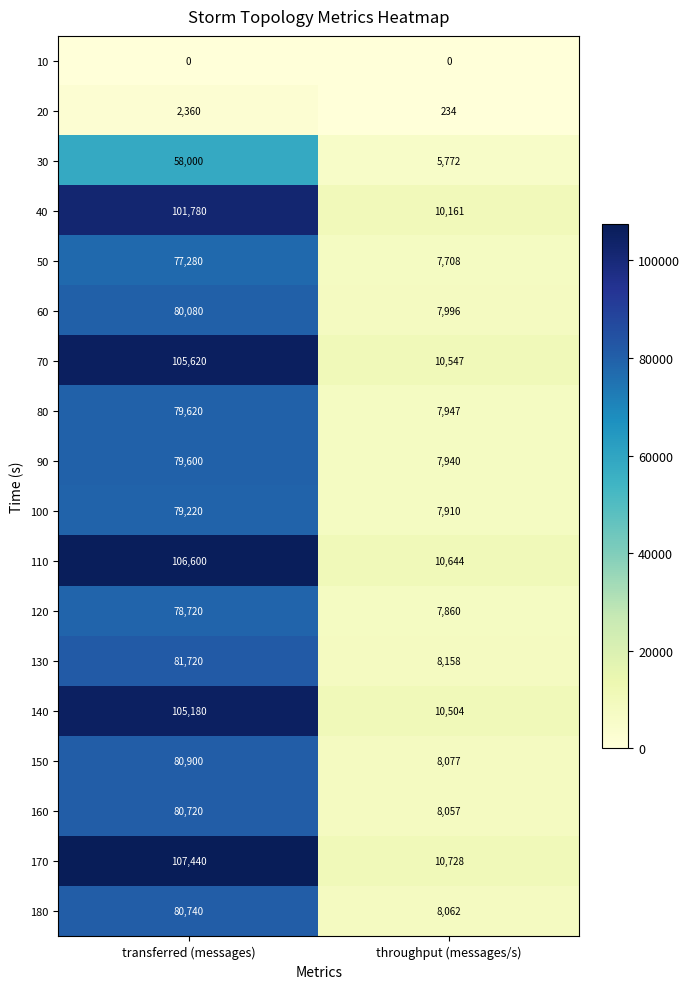

True or false: 20 has a value of 1080 at transferred (messages).

False